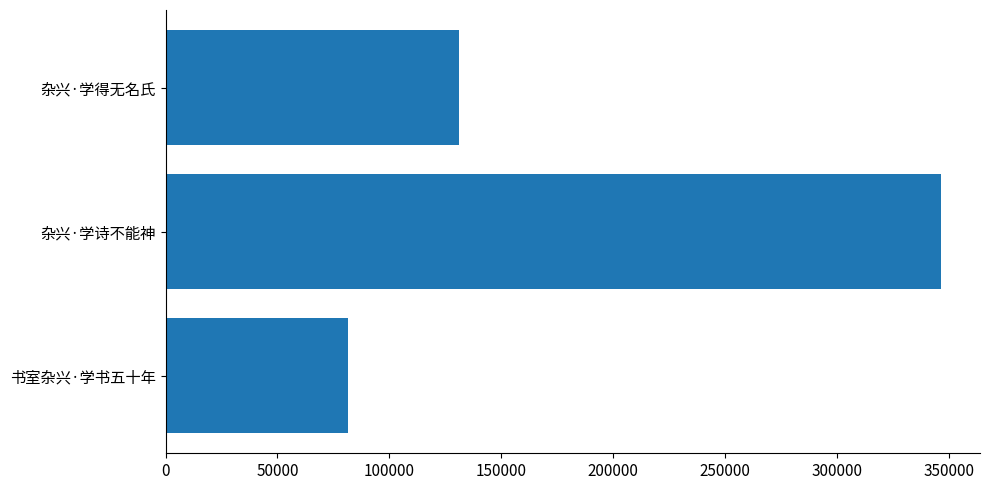

What value does the data have at 书室杂兴·学书五十年, to the nearest 50?

81500